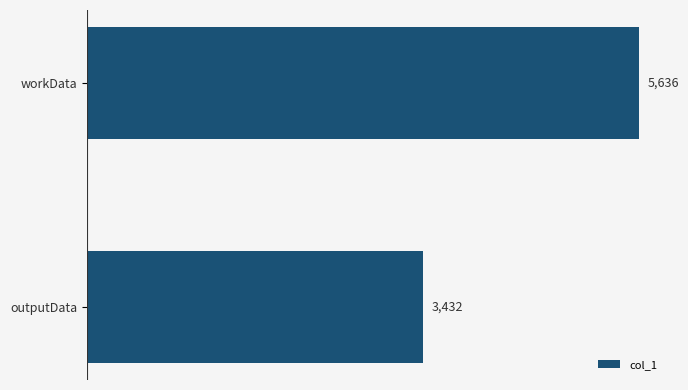

Rank the categories by value from highest to lowest.

workData, outputData